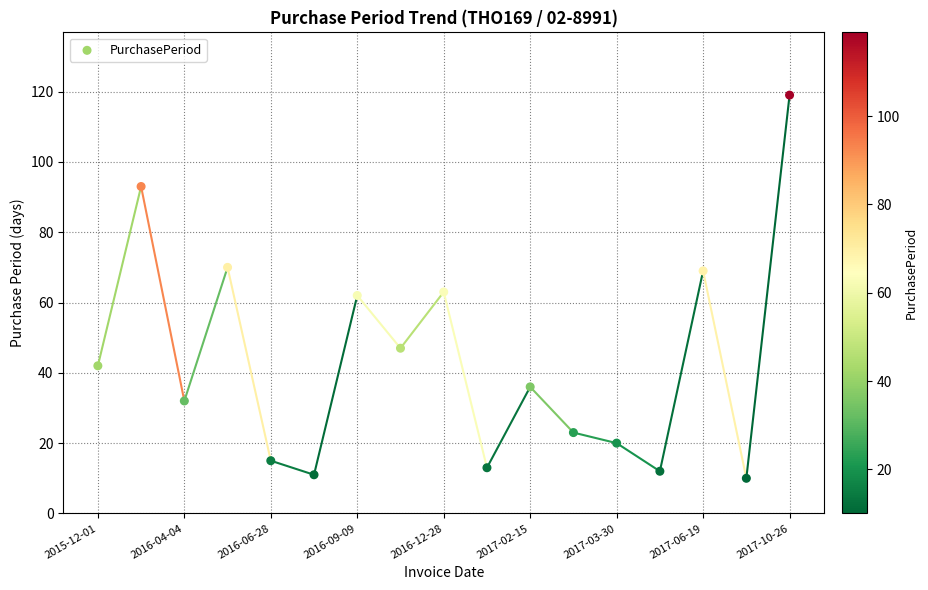

What is the range of Y values (max minus min)?

109